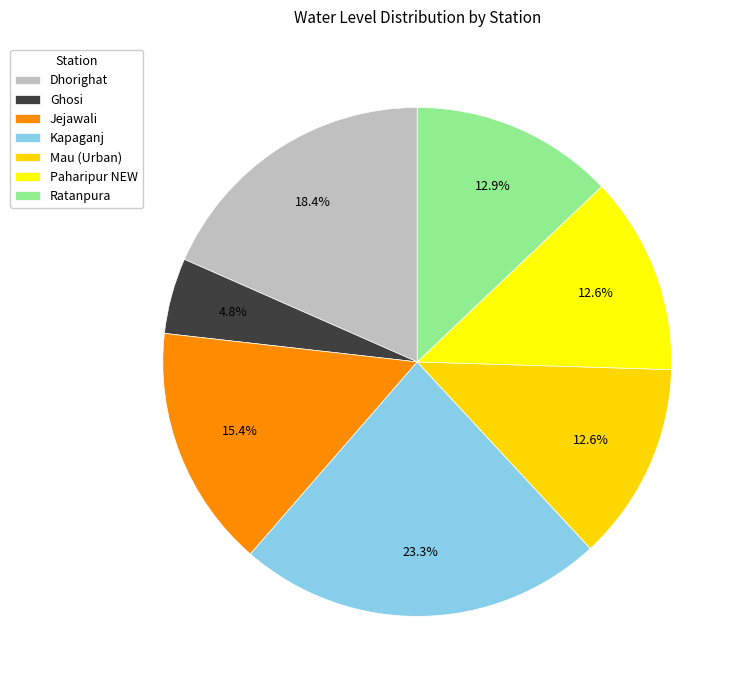

To the nearest percent, what percentage of the pie is Kapaganj?

23%